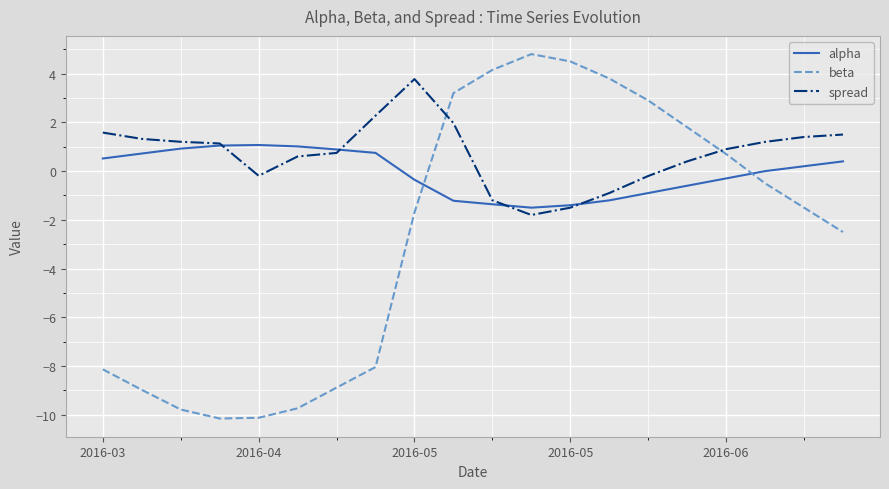

True or false: alpha and beta intersect in this chart.

True